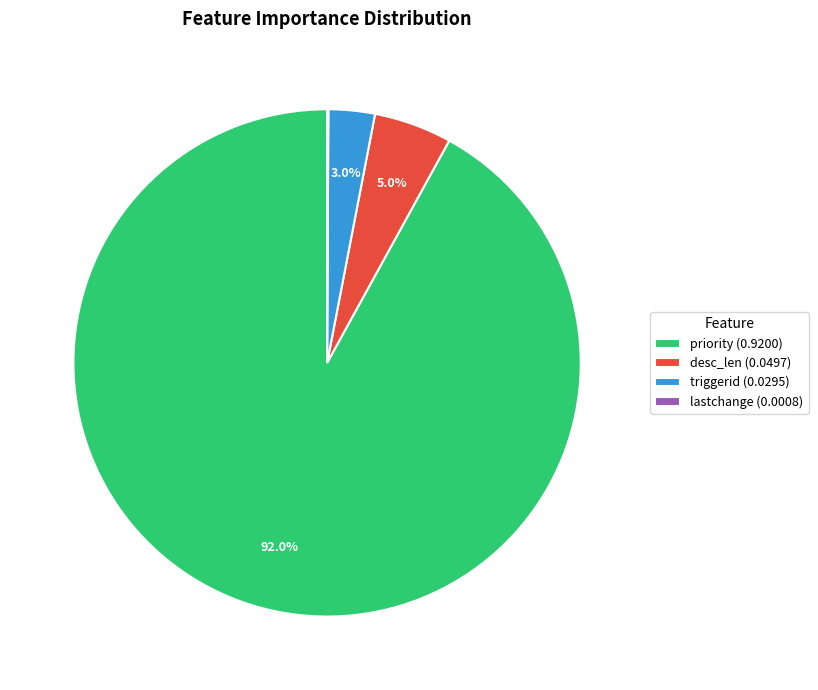

Which category accounts for the majority?

priority (0.9200)